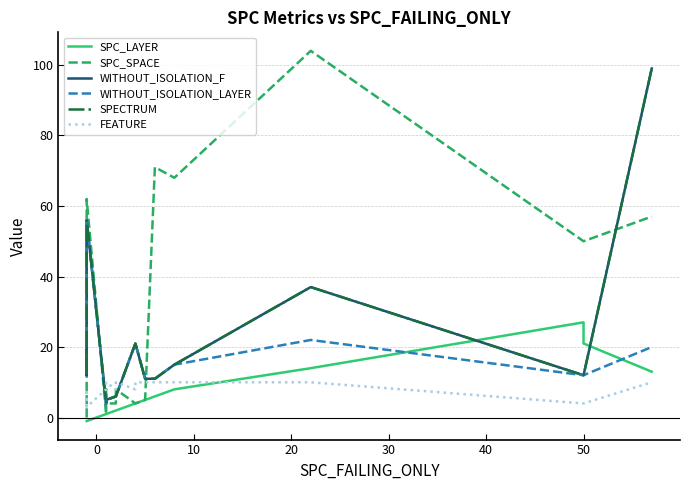

How many lines are shown in the chart?

6